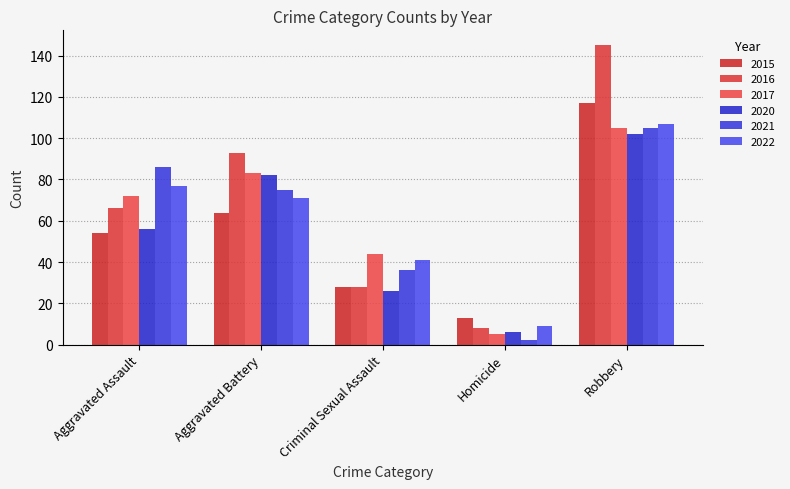

Are the bars horizontal?

No